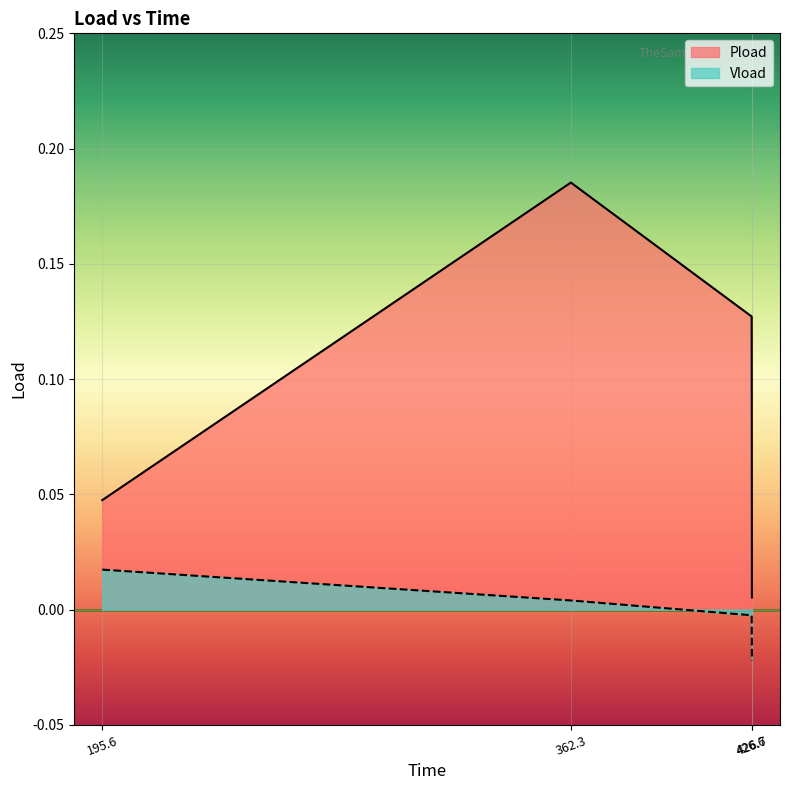

At which category is the sum across all series the highest?

362.3